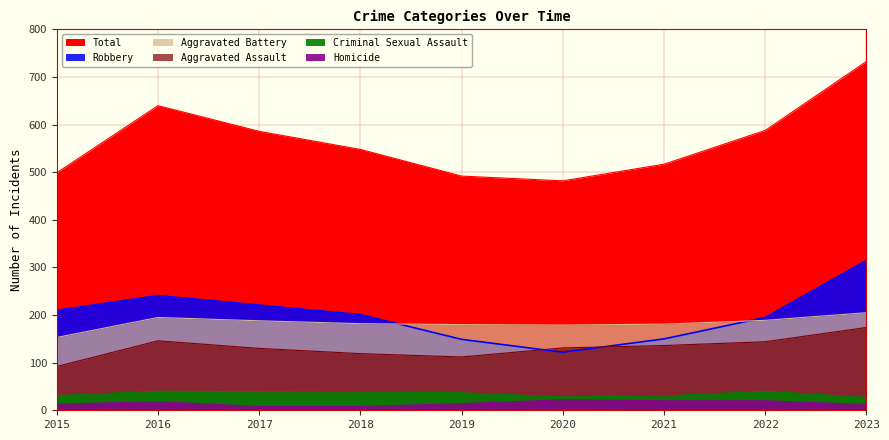

Reading right to left, what are all the values shown in this chart?

Aggravated Assault: 2023=174	2022=144	2021=136	2020=131	2019=112	2018=119	2017=130	2016=146	2015=92
Aggravated Battery: 2023=205	2022=189	2021=181	2020=179	2019=180	2018=182	2017=188	2016=195	2015=153
Criminal Sexual Assault: 2023=27	2022=40	2021=30	2020=28	2019=37	2018=38	2017=39	2016=40	2015=31
Homicide: 2023=12	2022=20	2021=20	2020=22	2019=14	2018=8	2017=8	2016=18	2015=13
Robbery: 2023=315	2022=195	2021=150	2020=122	2019=149	2018=201	2017=221	2016=241	2015=210
Total: 2023=733	2022=588	2021=517	2020=482	2019=492	2018=548	2017=586	2016=640	2015=499